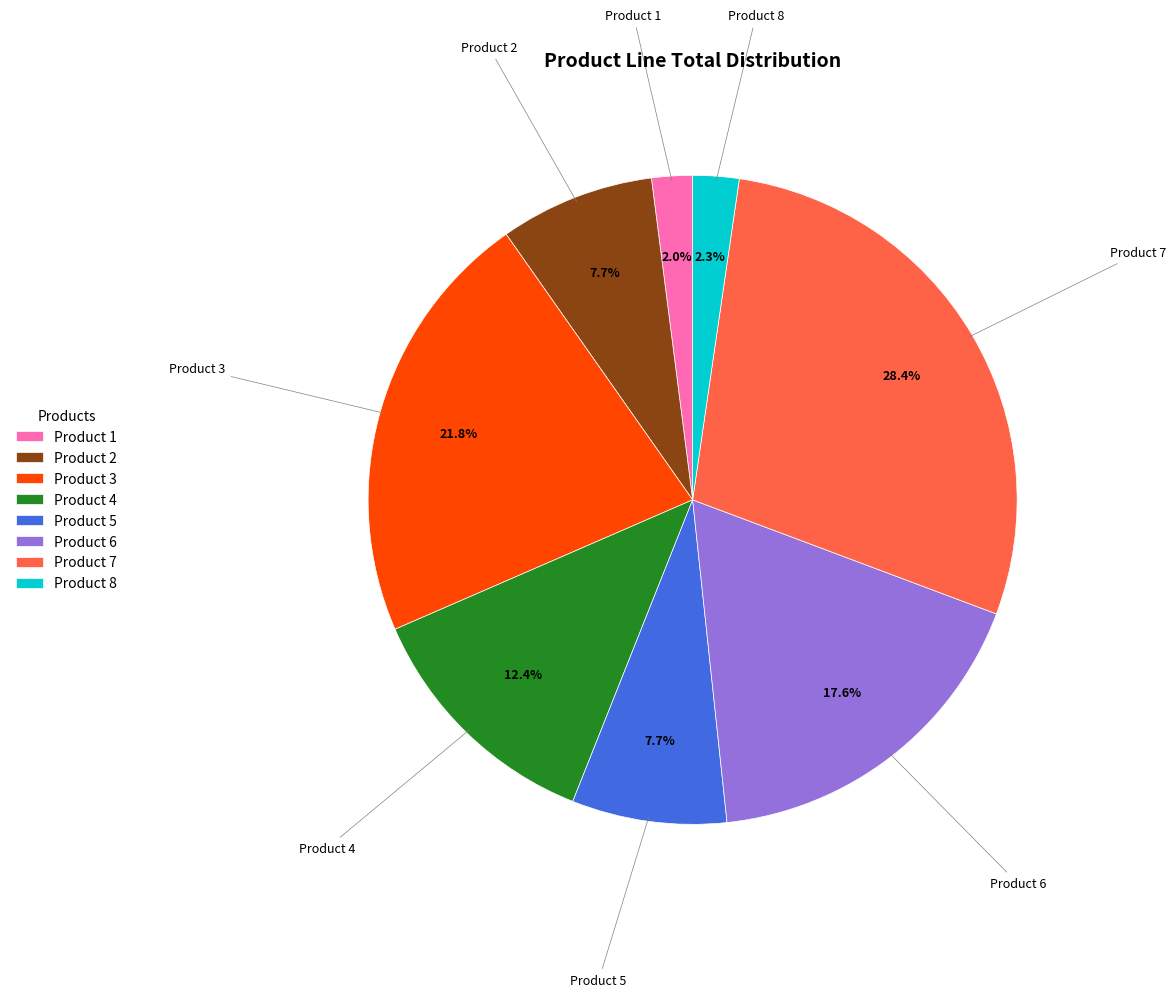

To the nearest percent, what is the average slice percentage?

12%